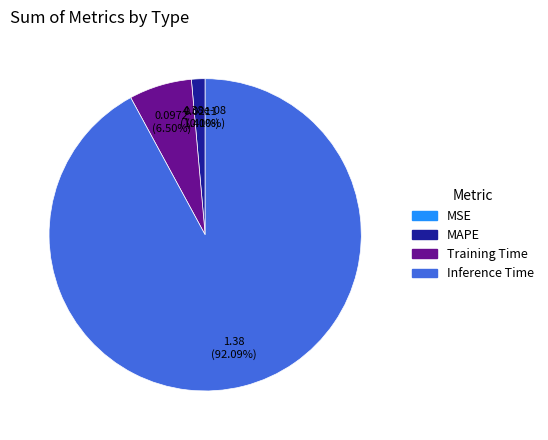

Is there any slice that represents more than half of the pie?

Yes